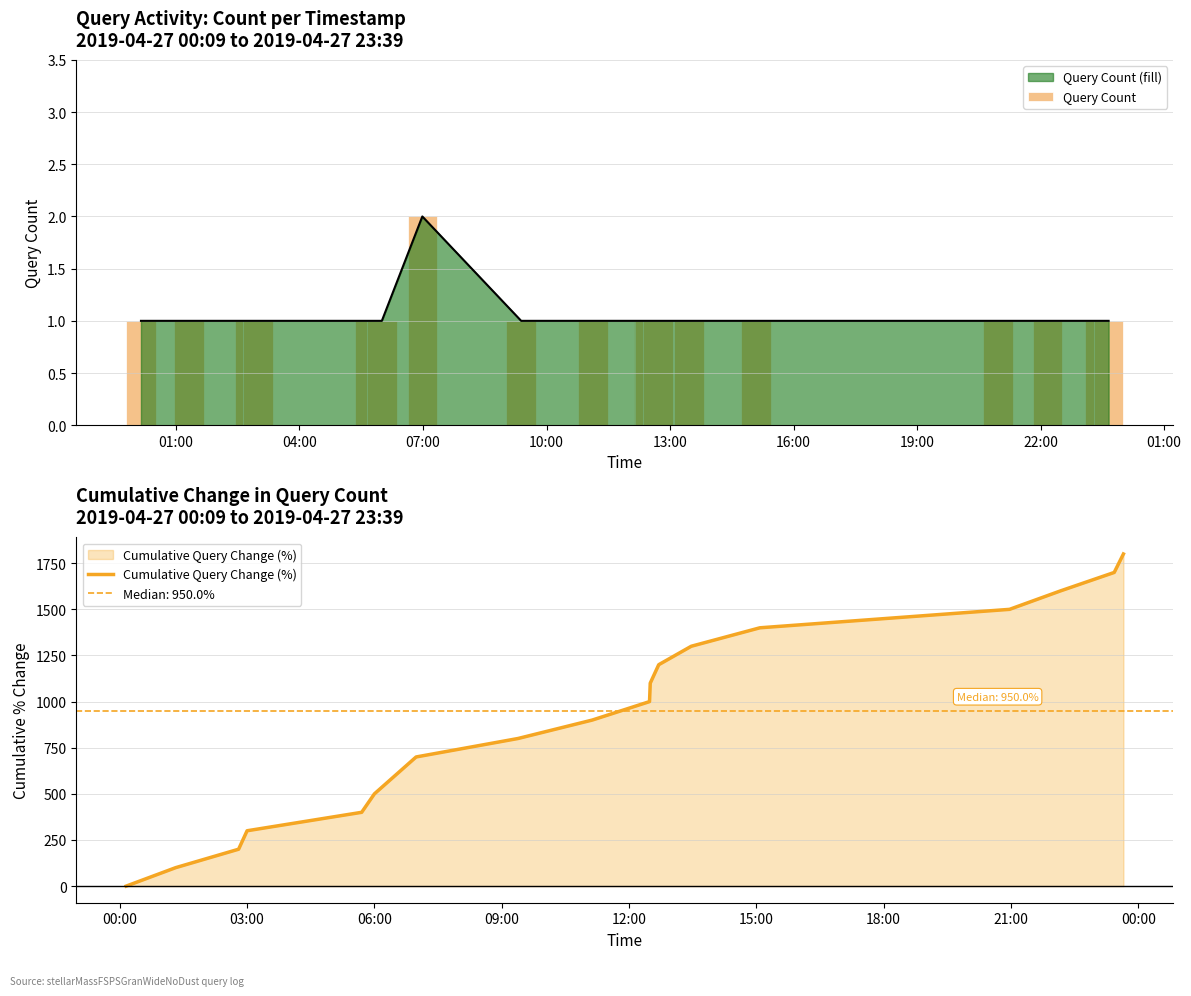

Which series has the widest spread of values?

Cumulative Query Change (%)